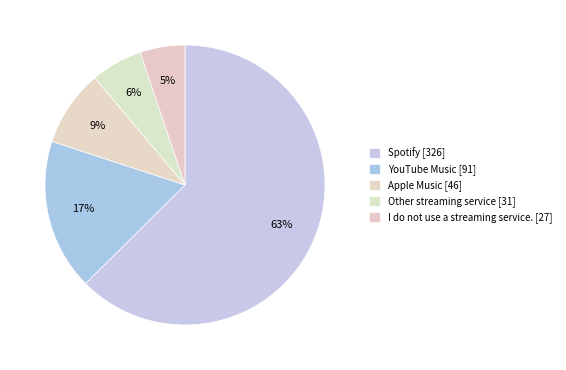

How many slices are in this pie chart?

5